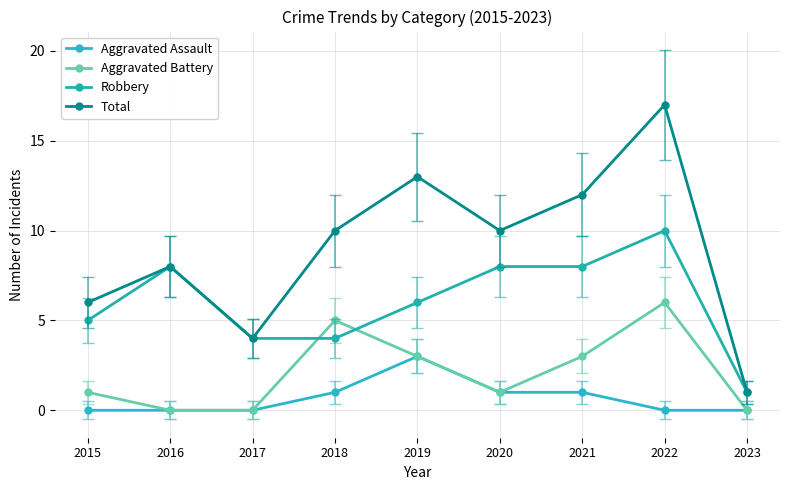

Which category has the highest value in the Robbery series?

2022